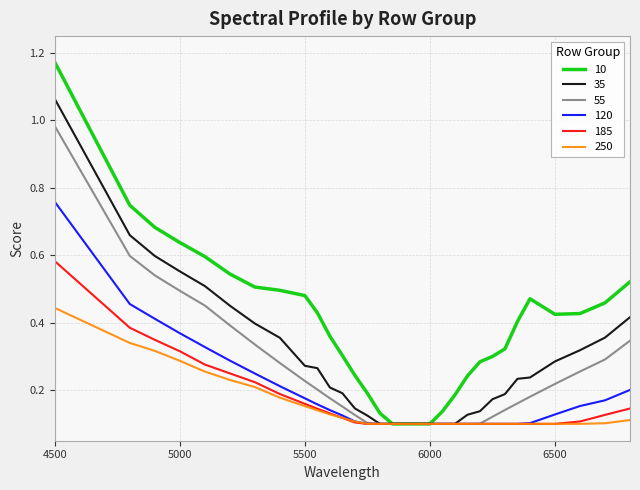

Which series has the largest range (max minus min)?

10